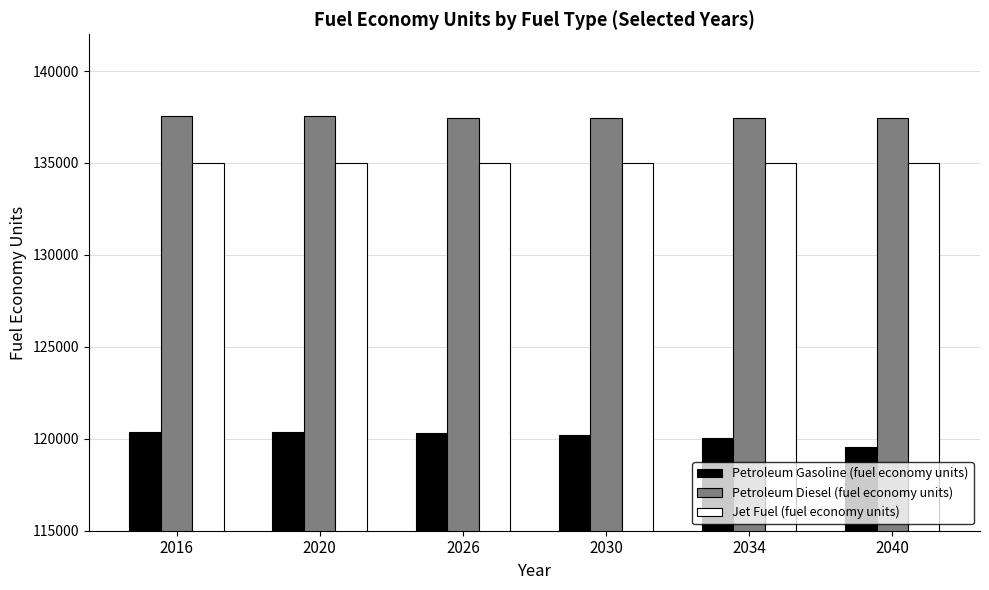

Is the value of Petroleum Gasoline (fuel economy units) at 2030 greater than the value of Jet Fuel (fuel economy units) at 2030?

No